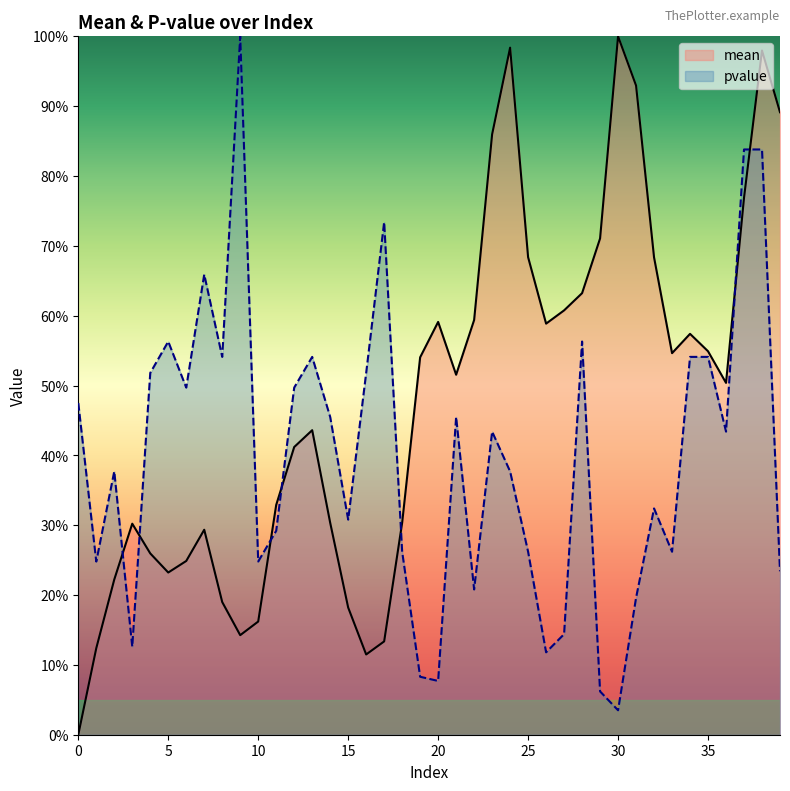

How many lines are shown in the chart?

2